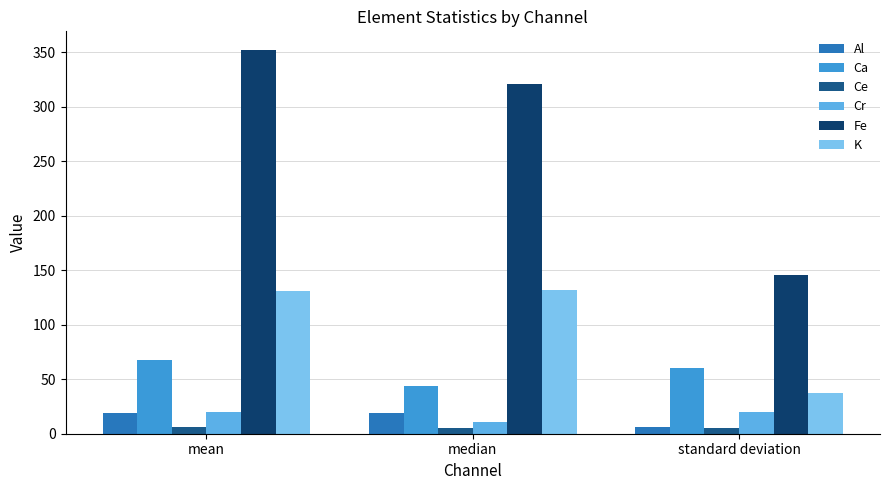

What are all the series names shown in the legend?

Al, Ca, Ce, Cr, Fe, K